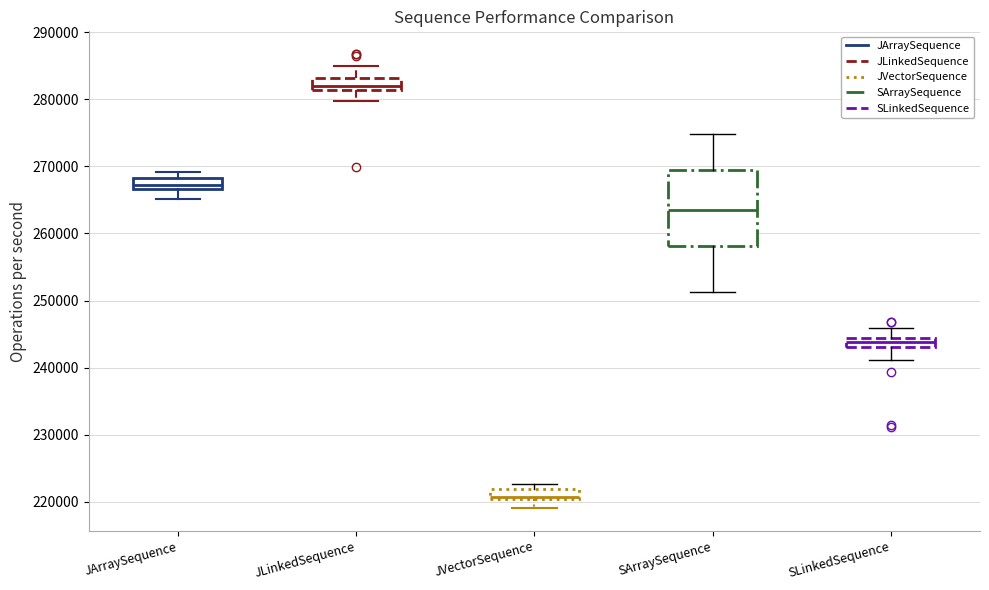

Where does the upper whisker of the box for SArraySequence end on the y-axis? The values are not printed on the chart, so give them approximately, as read against the axis.

275000